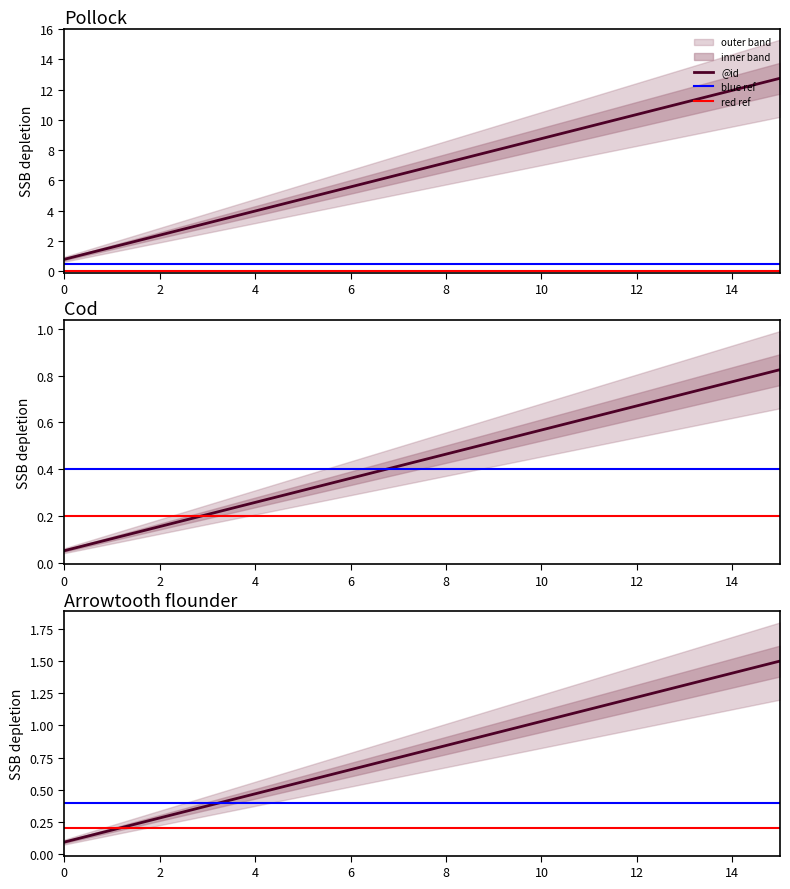

What is the value of the 6th point from the left?

4.8